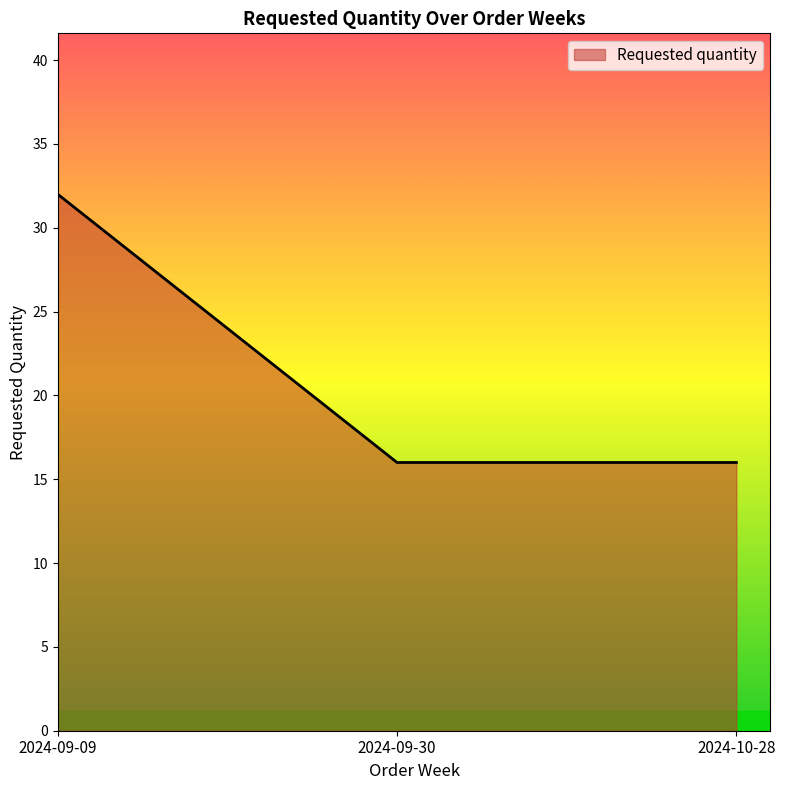

Does the chart display data point markers on the line(s)?

No